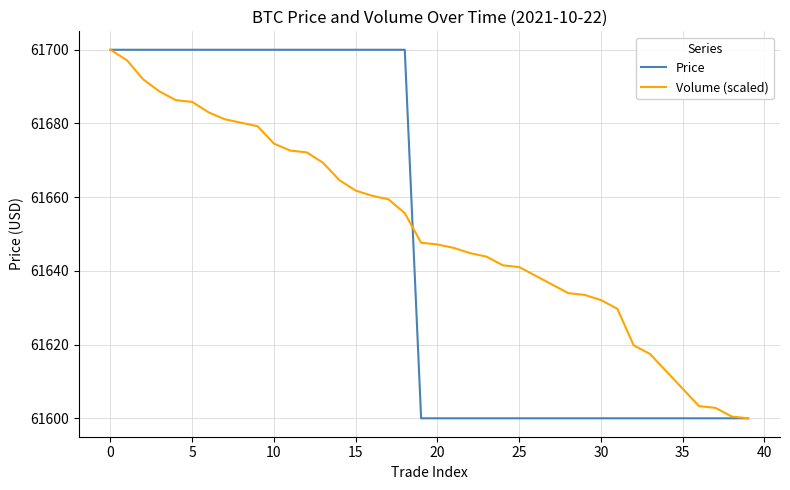

What is the minimum value shown in the chart?

61600.0